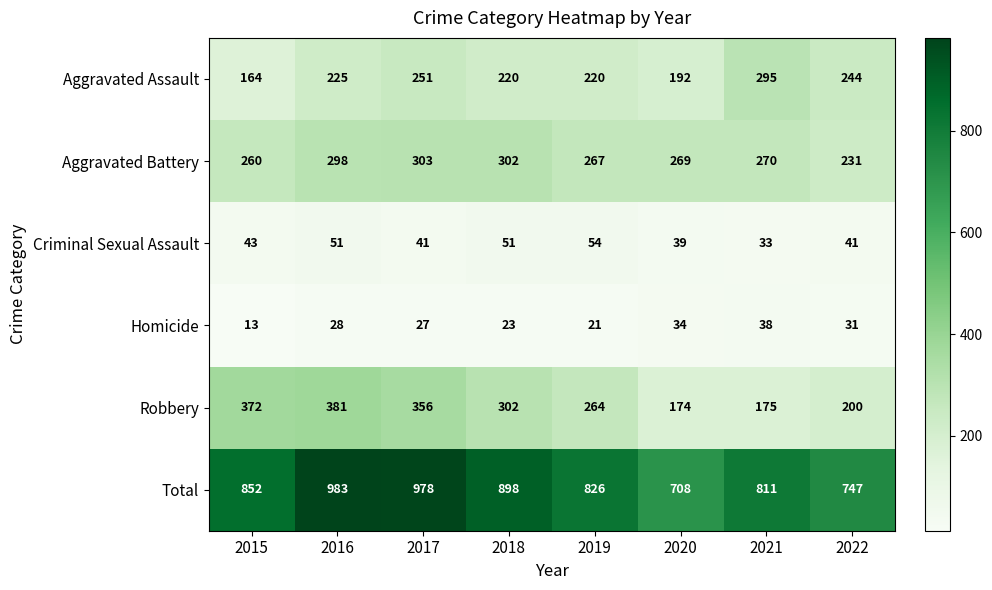

The Total series shows 708 at 2020. True or false?

True